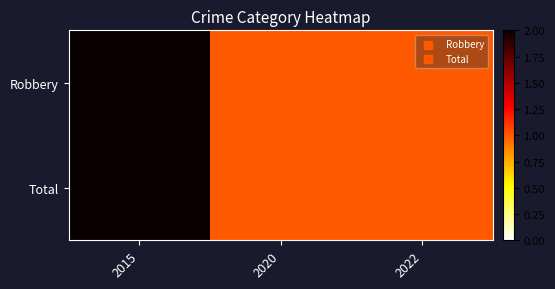

Reading left to right, transcribe all the data shown in this chart.

Robbery: 2015=2	2020=1	2022=1
Total: 2015=2	2020=1	2022=1